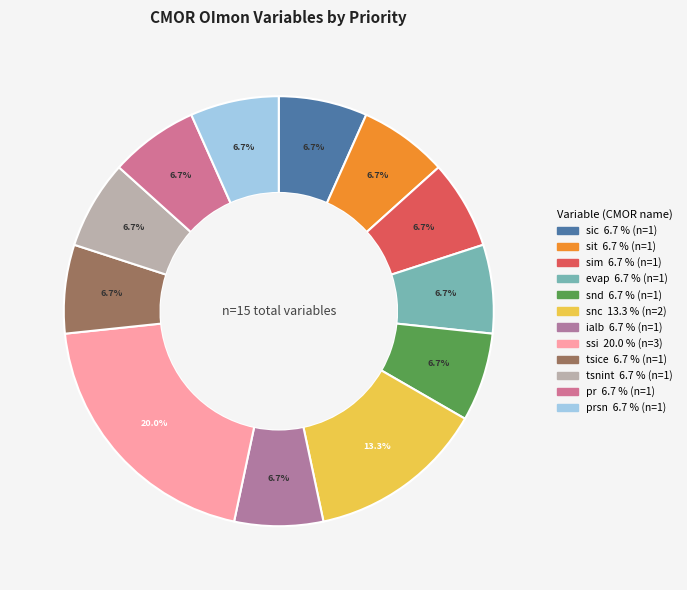

Count the number of slices in the pie.

12